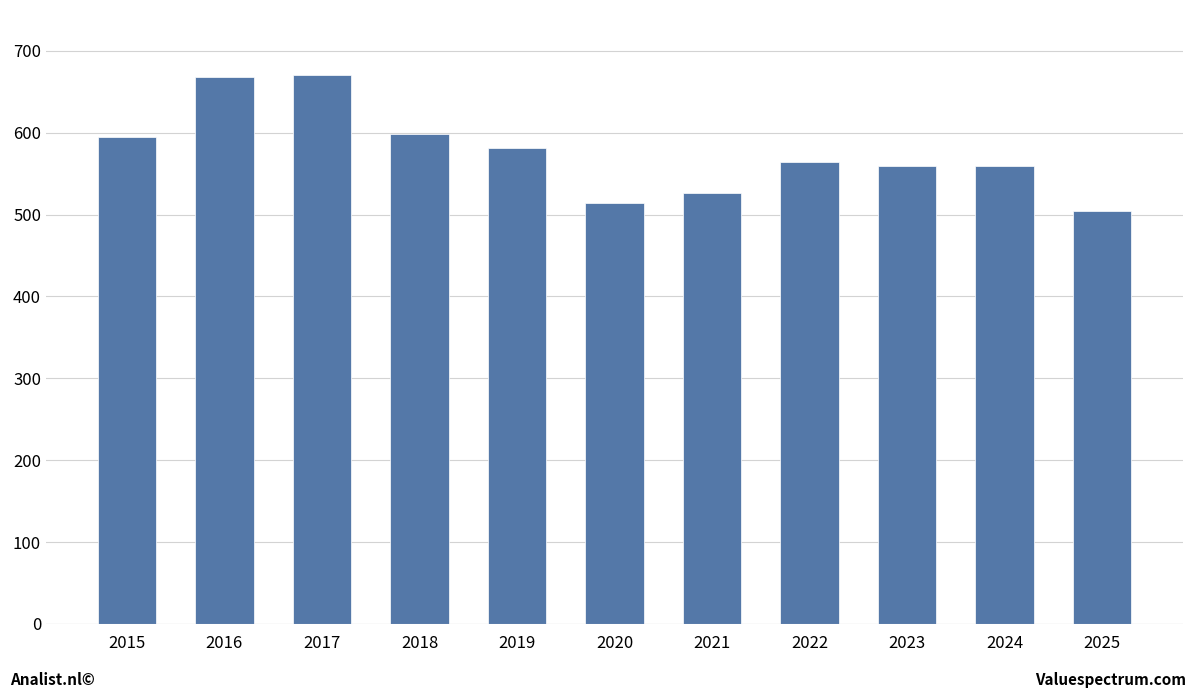

How many bars are there in total?

11